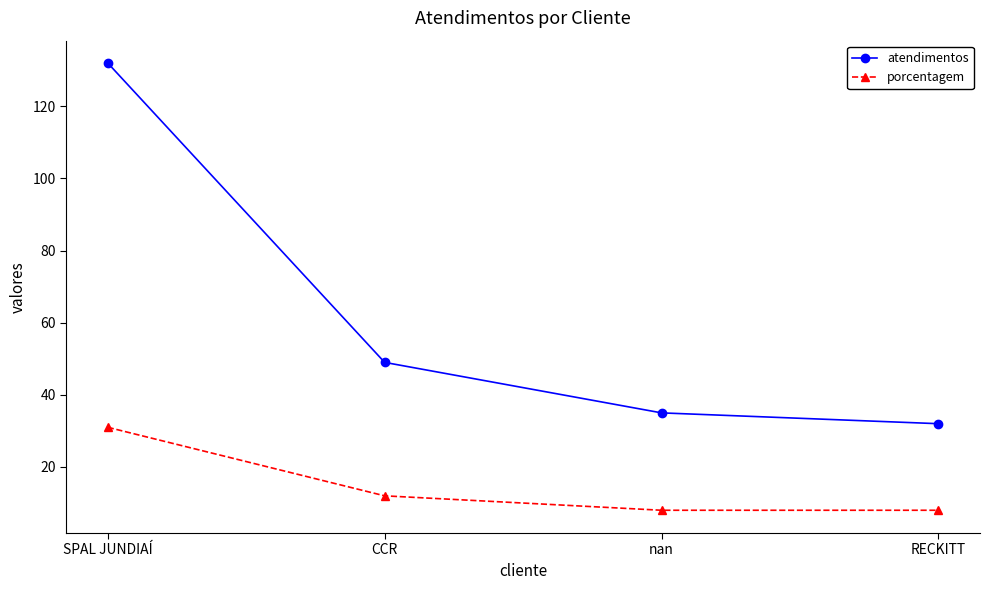

What is the label of the 1st point from the left?

SPAL JUNDIAÍ